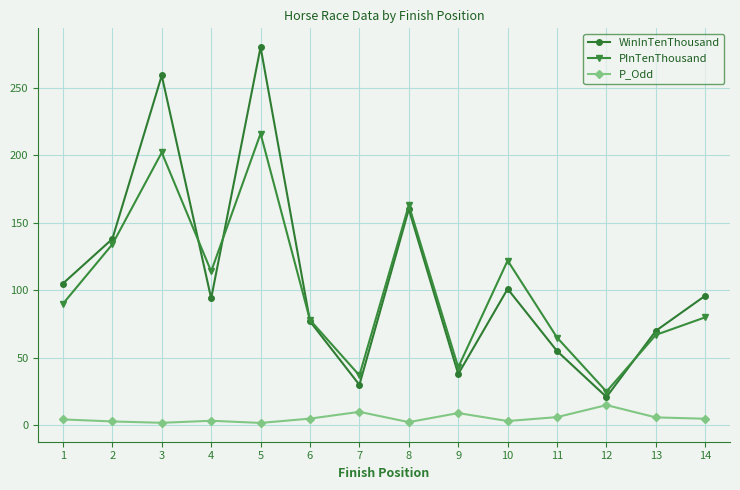

Between 8 and 13, which series saw the biggest shift?

PInTenThousand